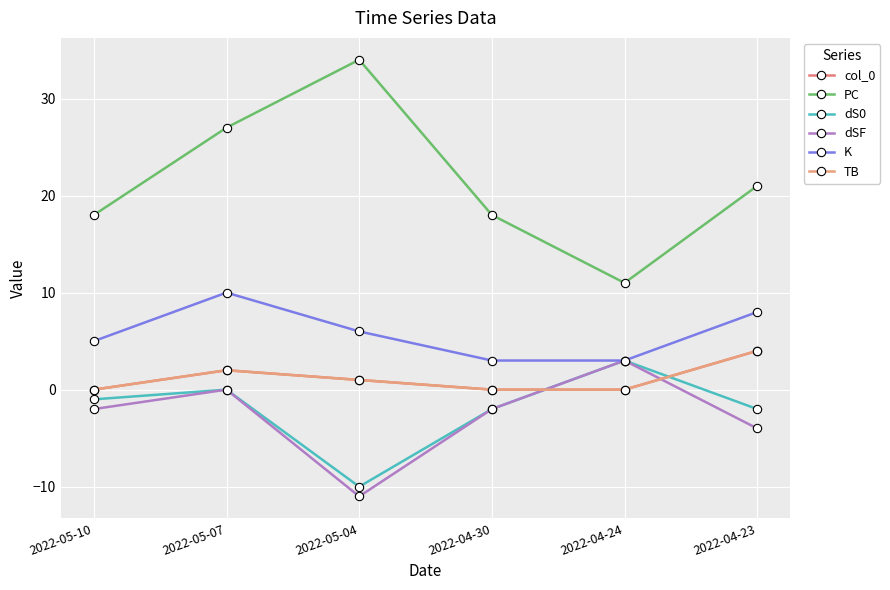

Is this an area chart (filled region under the line)?

No